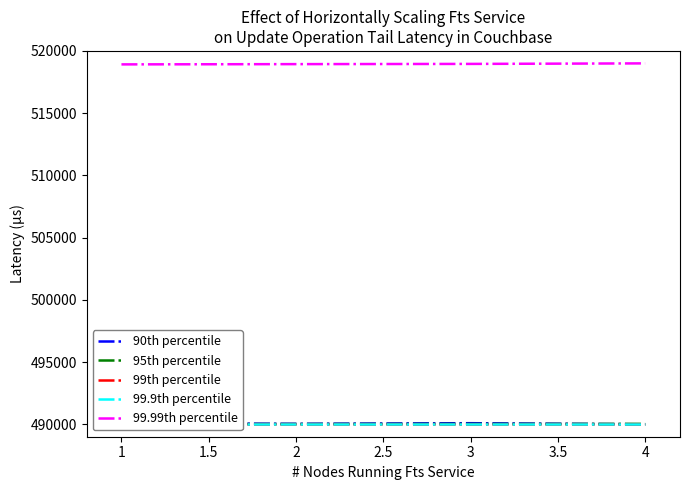

Is the value of 90th percentile at 3 greater than the value of 99.99th percentile at 3?

No